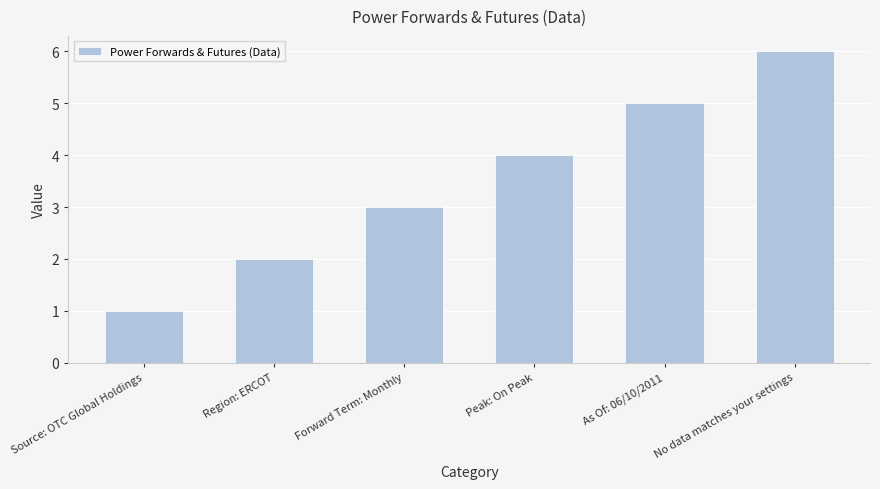

Where is the data nearest to the value 3?

Forward Term: Monthly